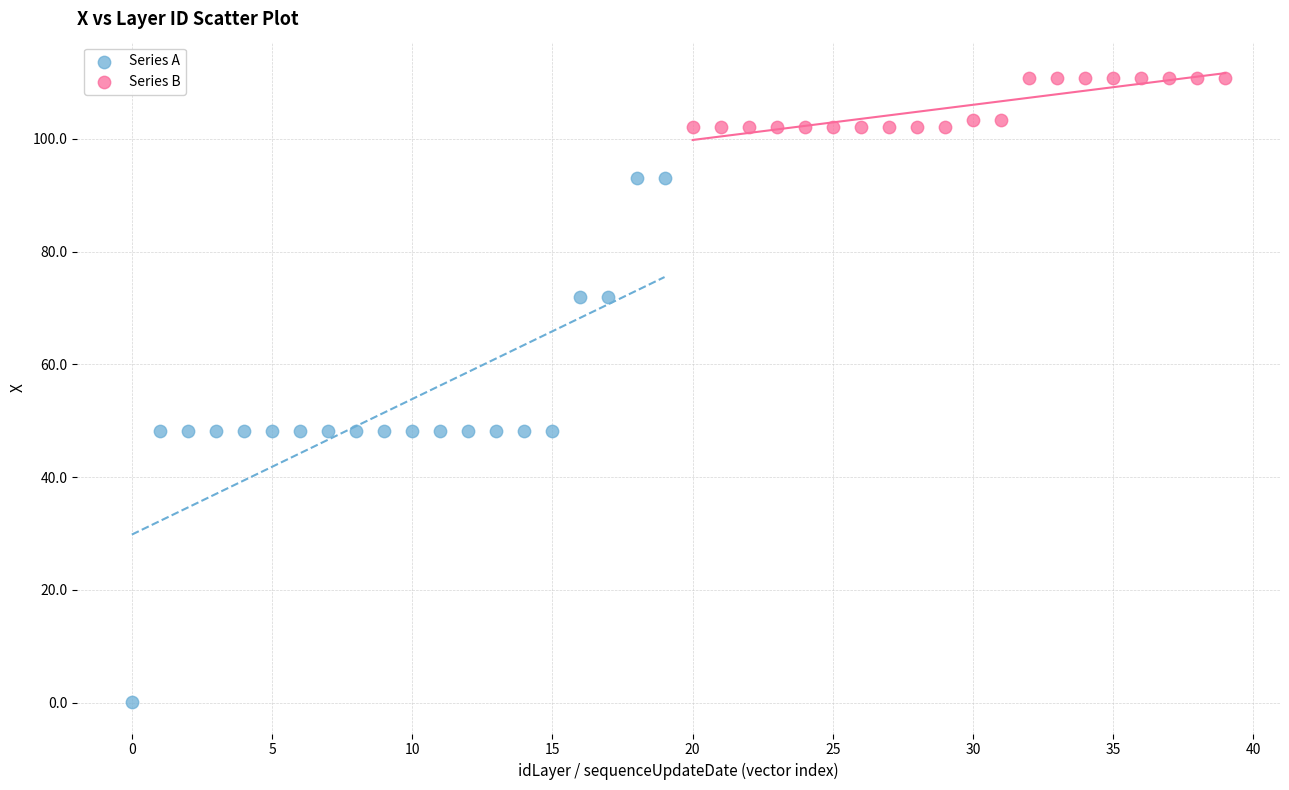

Which series has the largest Y range (max minus min)?

Series A